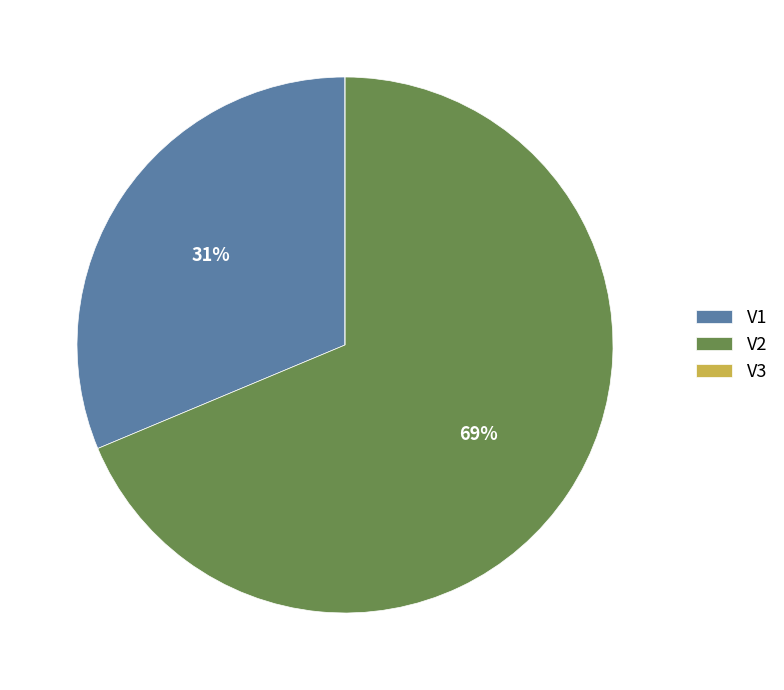

Which slice represents more than half of the pie?

V2